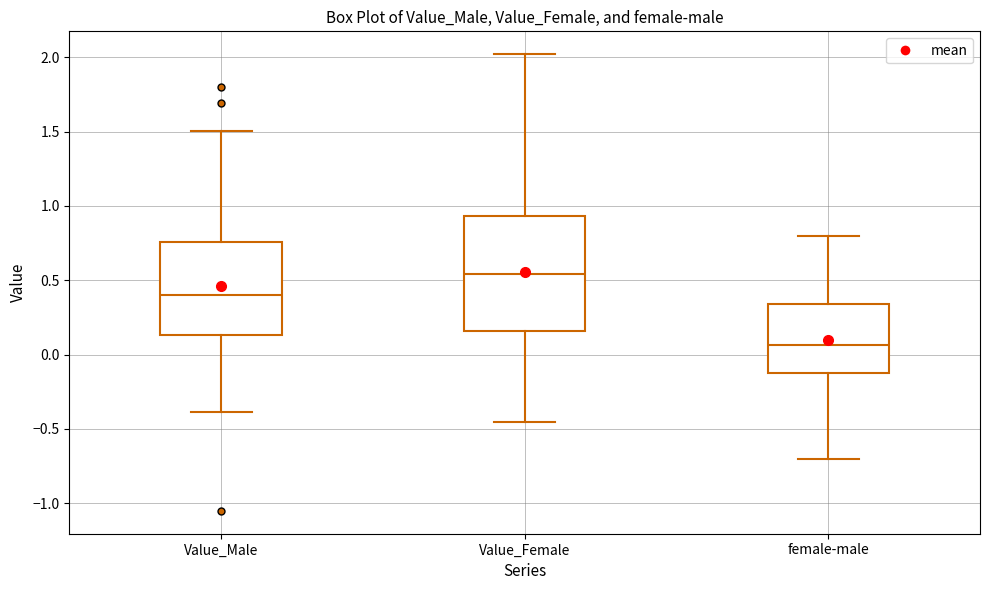

Which box is the tallest, from its lower edge to its upper edge?

Value_Female